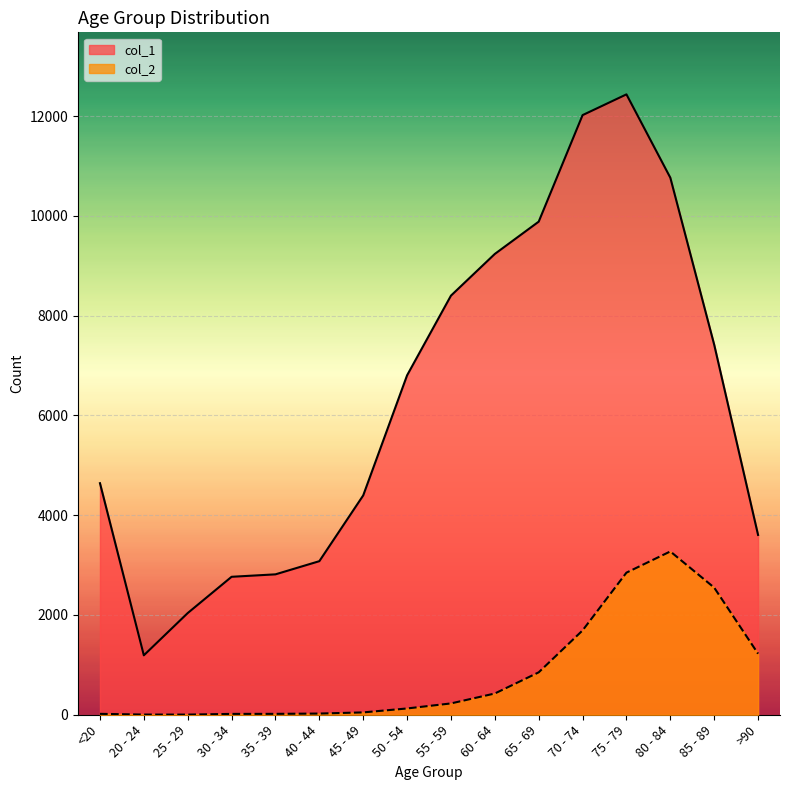

True or false: col_2 and col_1 intersect in this chart.

False